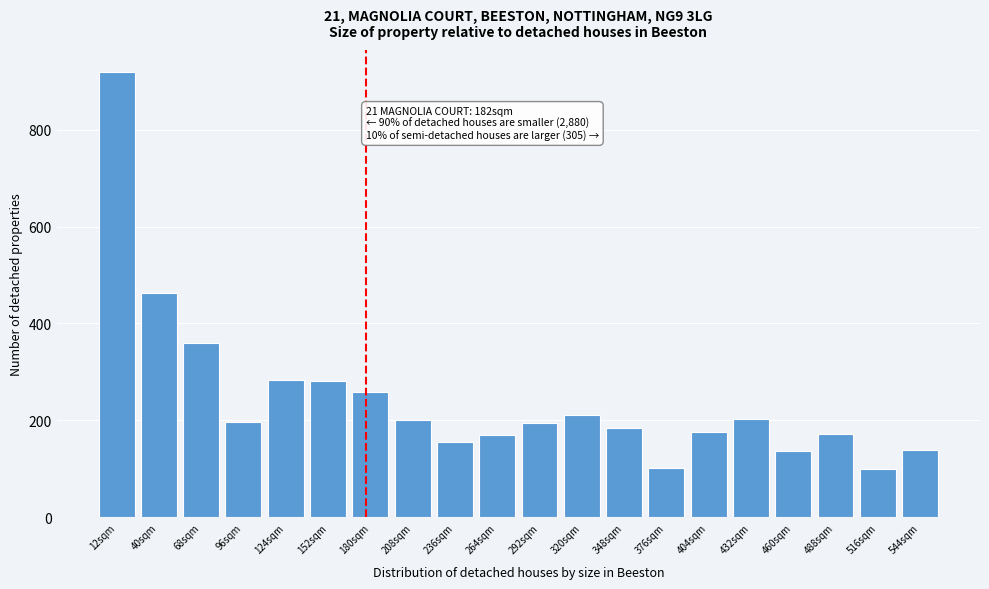

What is the label of the 13th bar from the right?

208sqm